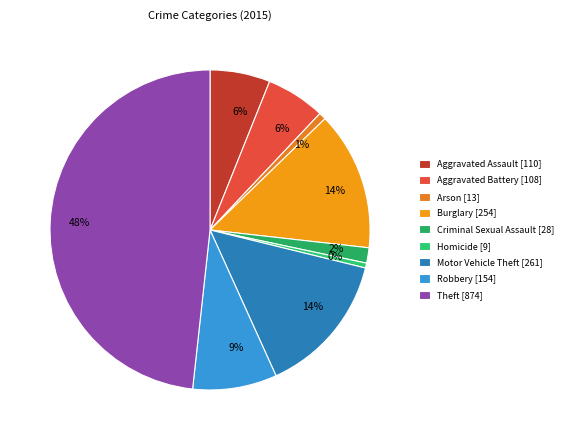

Combined, what portion of the pie is Theft and Arson?

49.0%